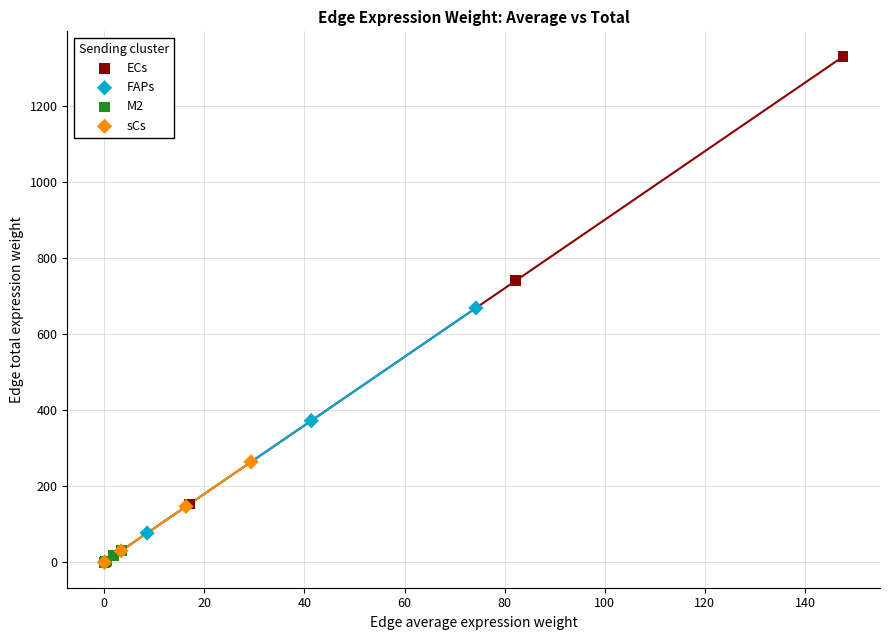

Which series reaches the maximum Y coordinate?

ECs